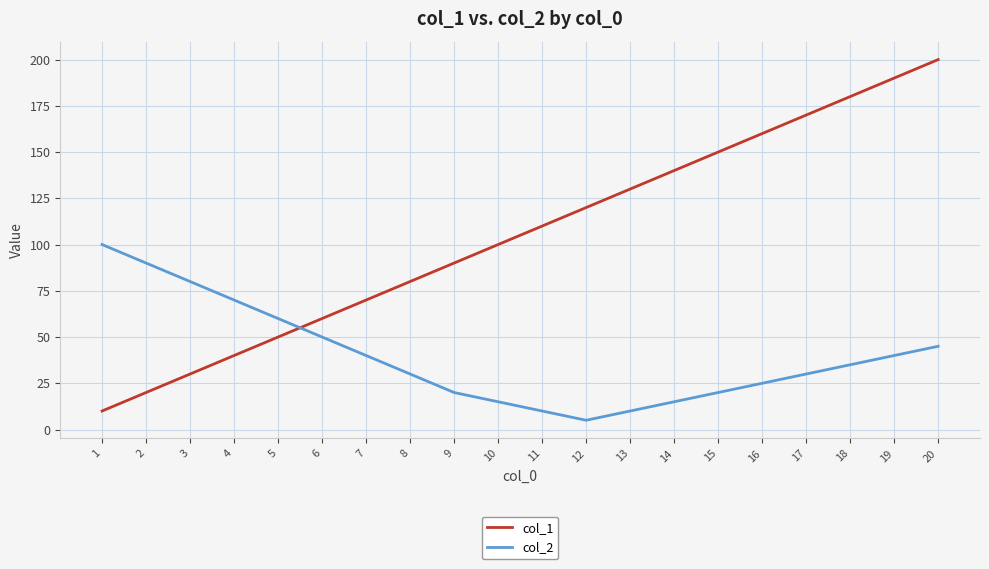

What are all the series names shown in the legend?

col_1, col_2